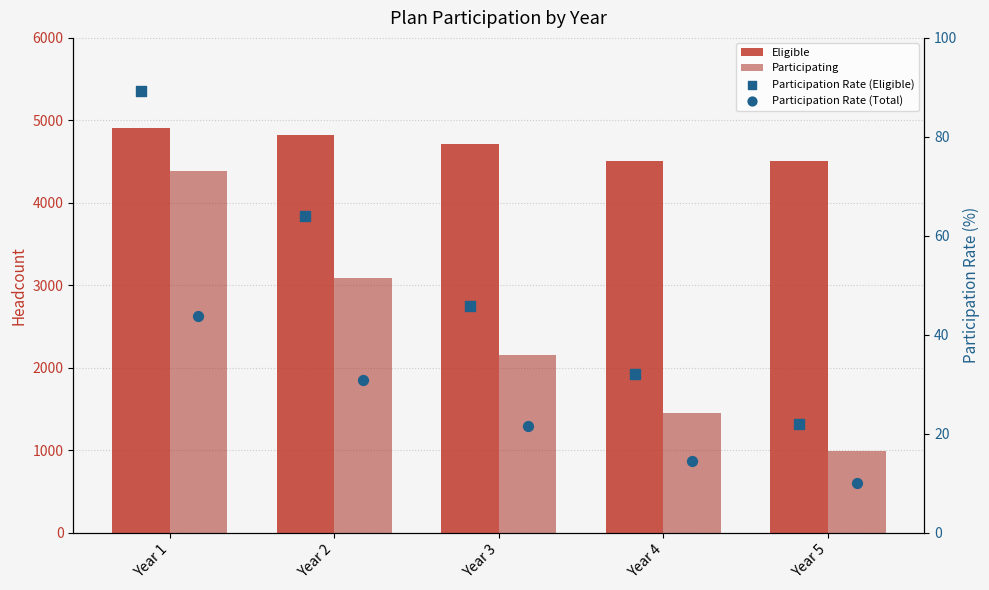

Which series has the largest total across all categories?

Eligible